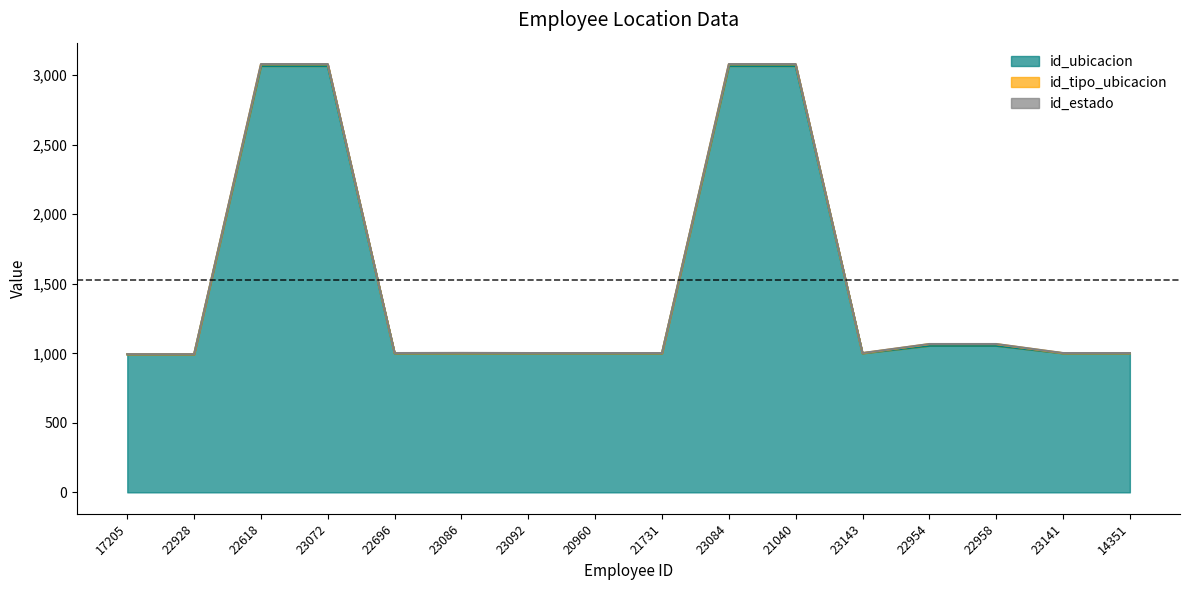

What is the lowest value of the id_estado series?

1